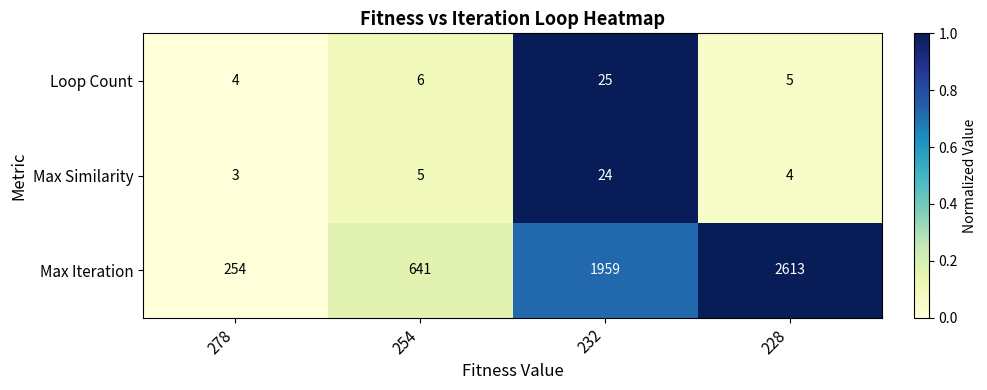

At which category is the sum across all series the highest?

228